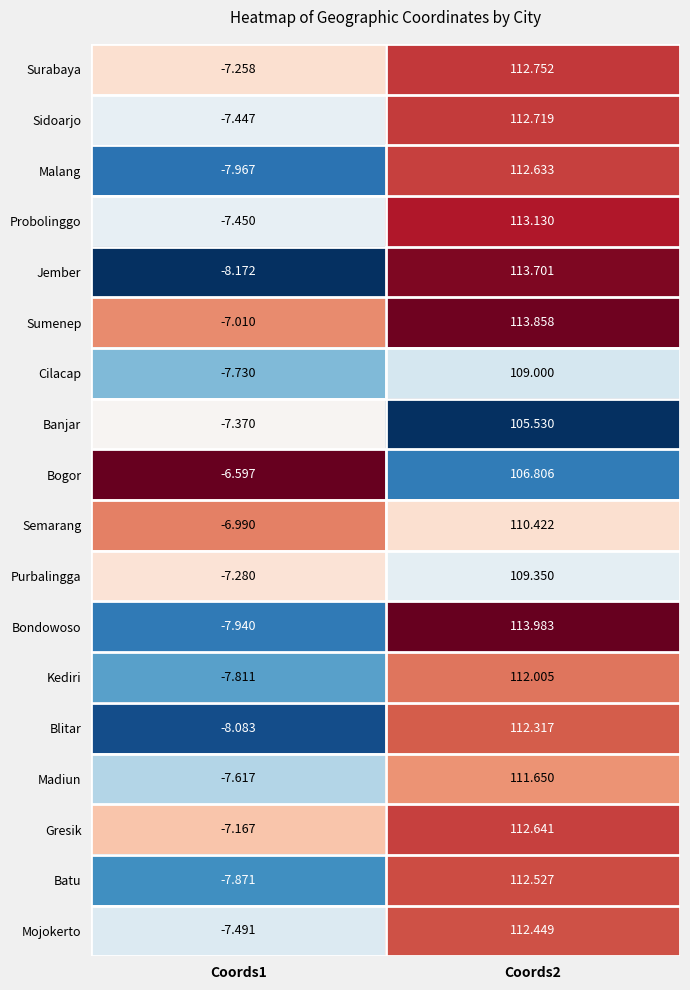

Is the value of Sumenep at Coords2 greater than the value of Blitar at Coords2?

Yes